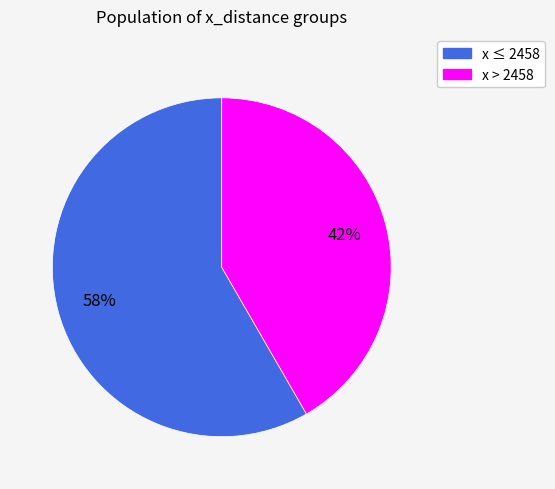

Is there any slice that represents more than half of the pie?

Yes